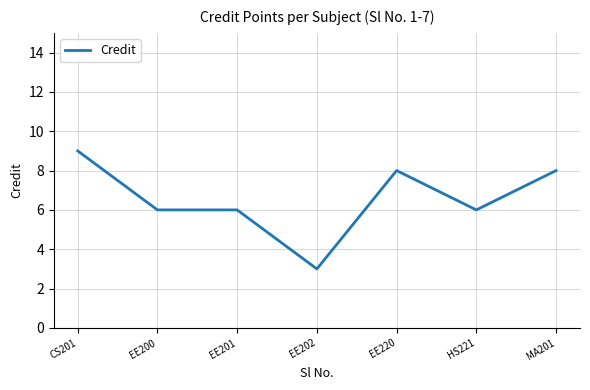

What is the sum of all values?

46